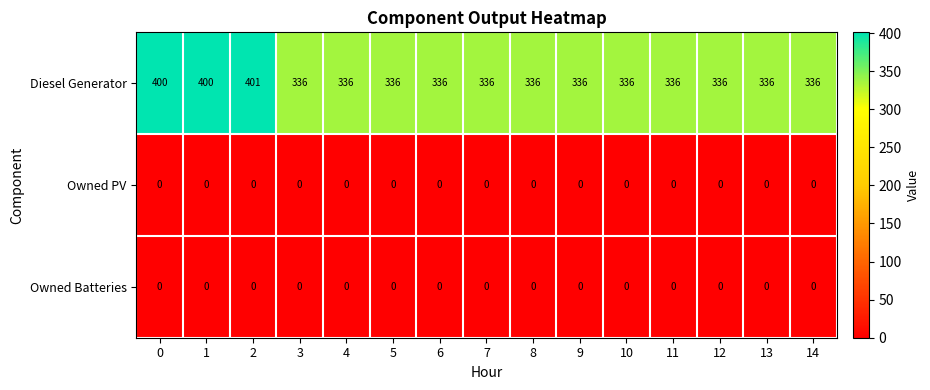

Which series has the largest total across all categories?

Diesel Generator